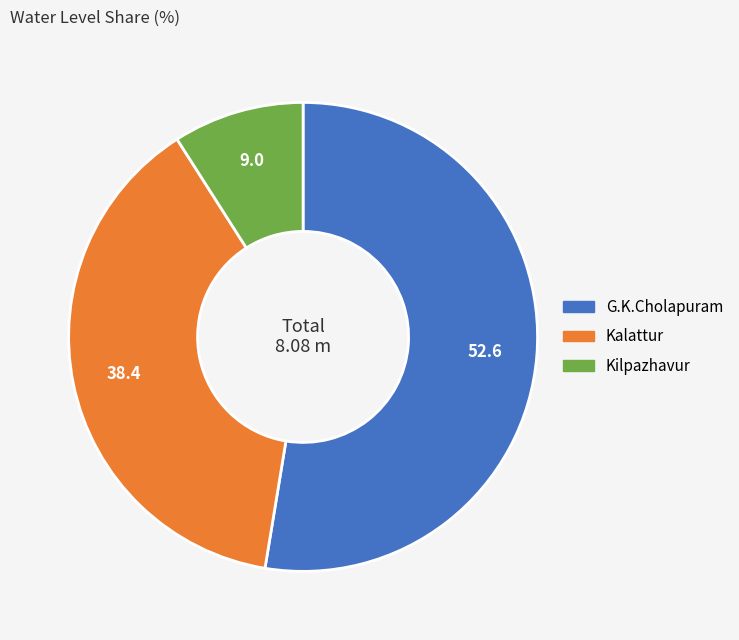

Count the number of slices in the pie.

3